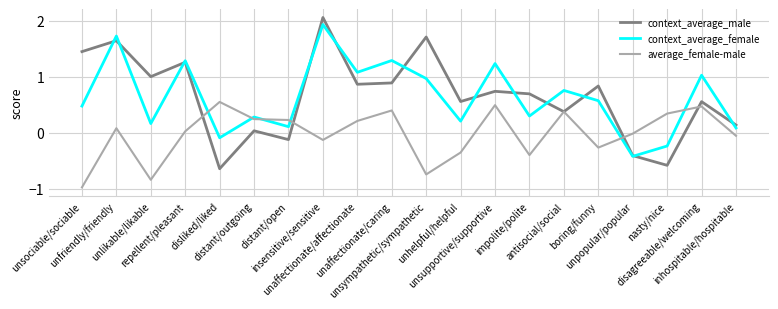

Which series has the largest range (max minus min)?

context_average_male